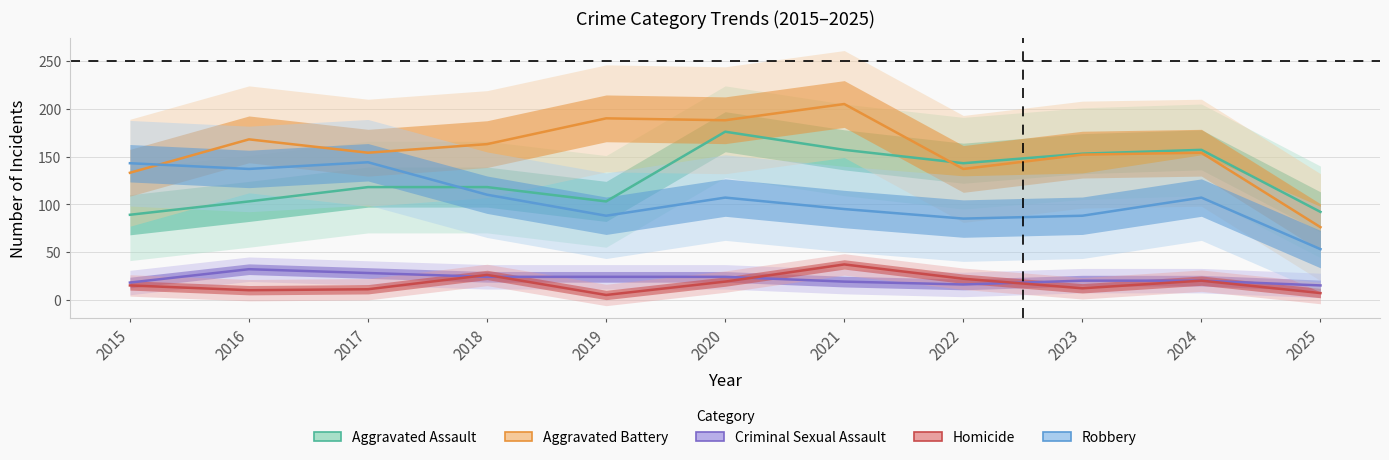

How many lines are shown in the chart?

5